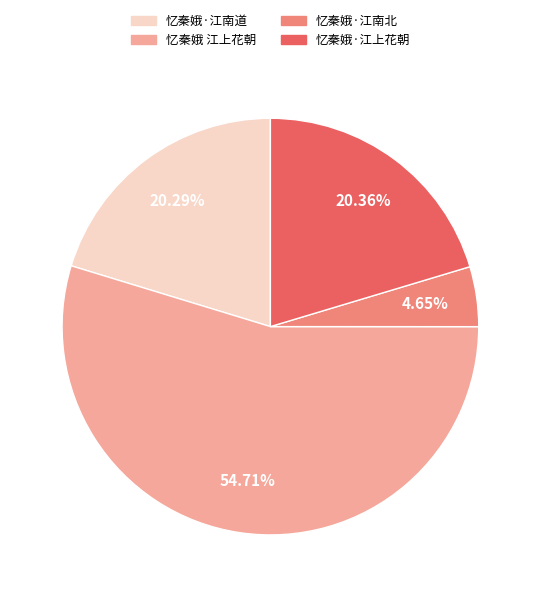

Which category has the biggest portion of the pie?

忆秦娥 江上花朝